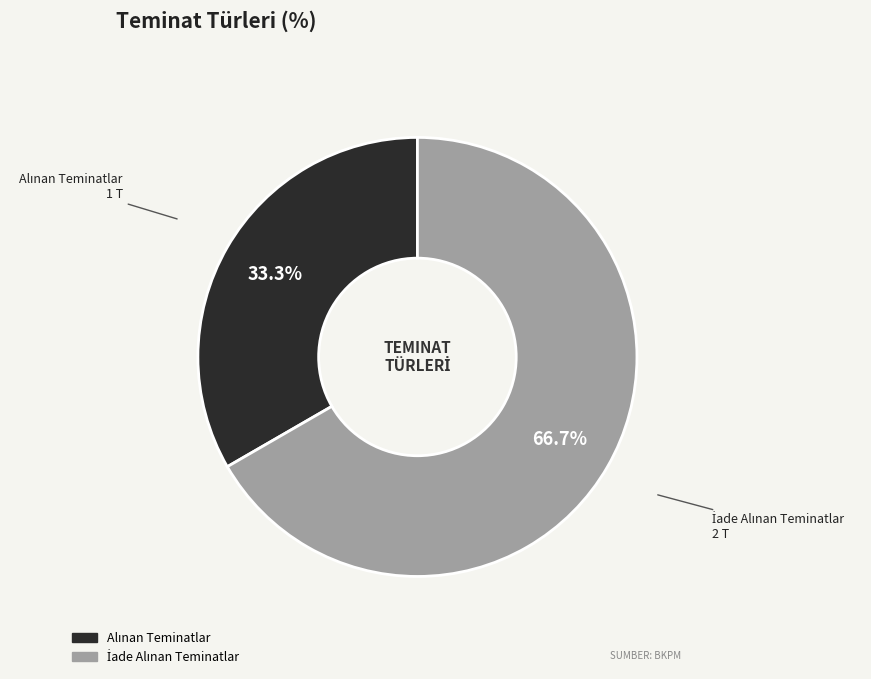

Does any single category account for the majority?

Yes